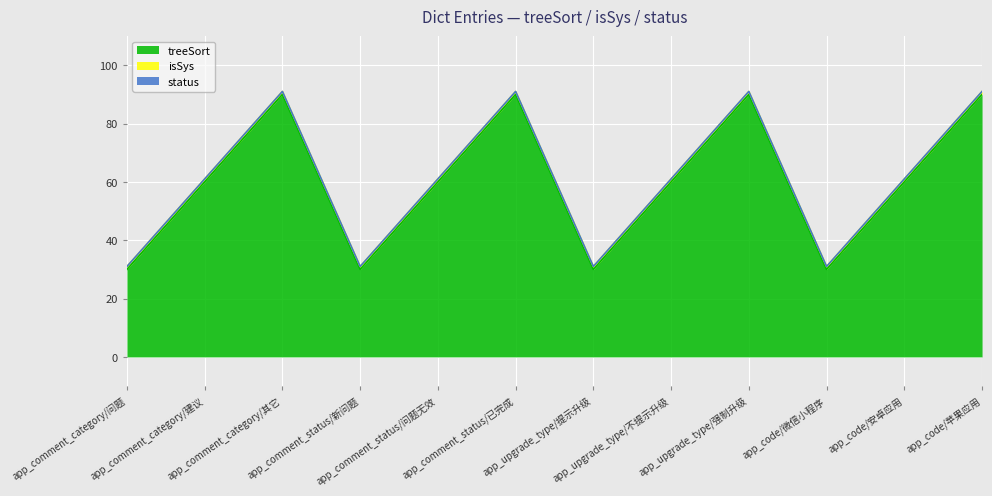

Which series has the largest total across all categories?

treeSort